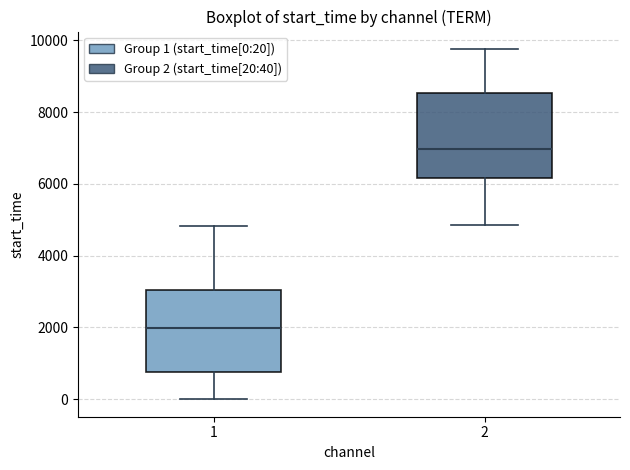

Reading left to right, read every box against the y-axis: the position of its median line, the range the box covers, and the ends of its whiskers. The values are not printed on the chart, so give them approximately, as read against the axis.

1: median 2000, box 800 to 3000, whiskers 0 to 4800
2: median 7000, box 6200 to 8600, whiskers 4800 to 9800